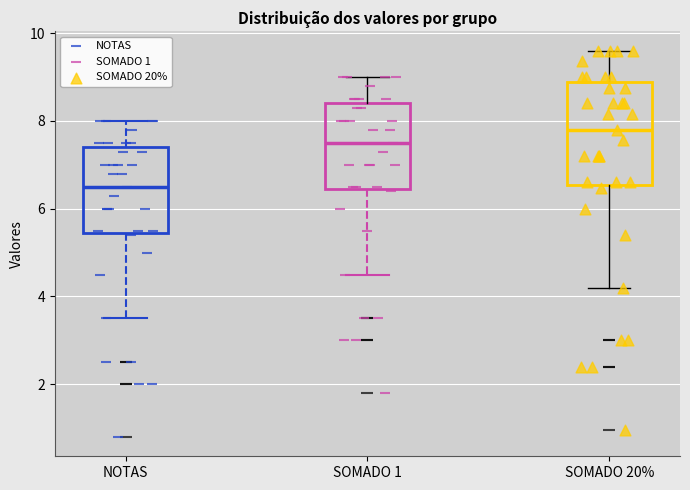

Where is the lower edge of the box for NOTAS on the y-axis? The values are not printed on the chart, so give them approximately, as read against the axis.

5.4